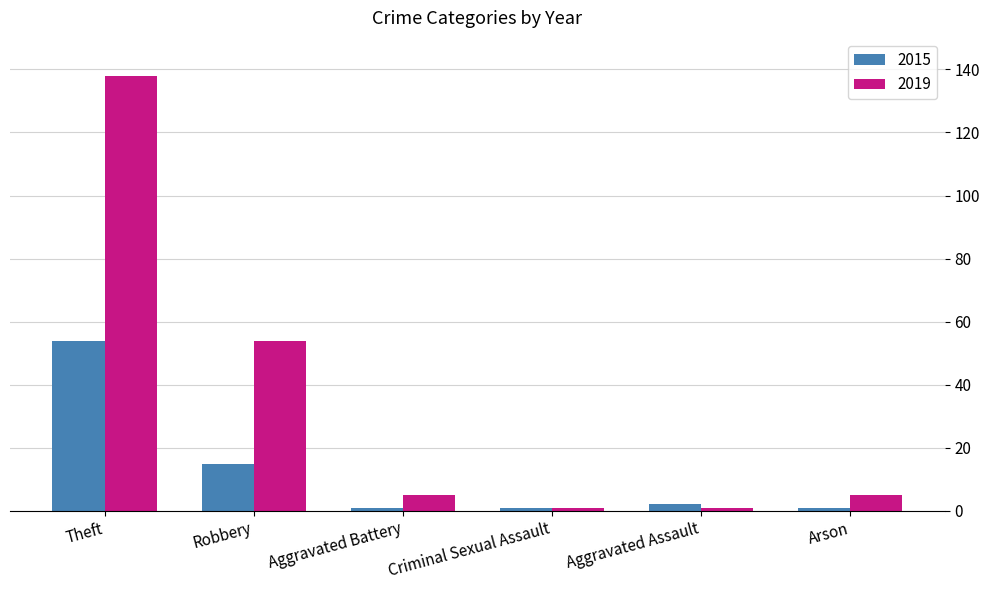

How many groups of bars are there?

6